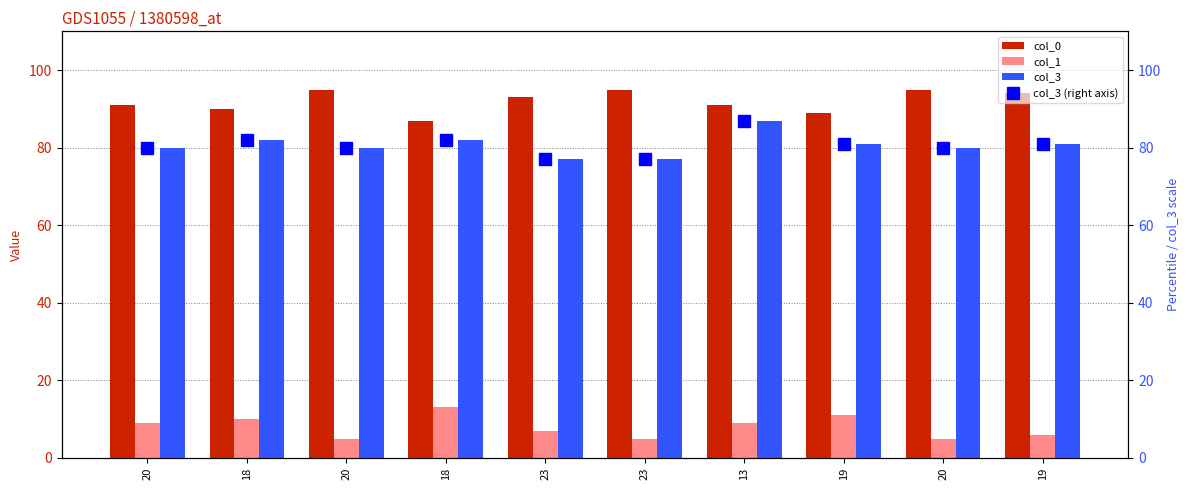

Count the col_3 values in the range 80 to 82.

7